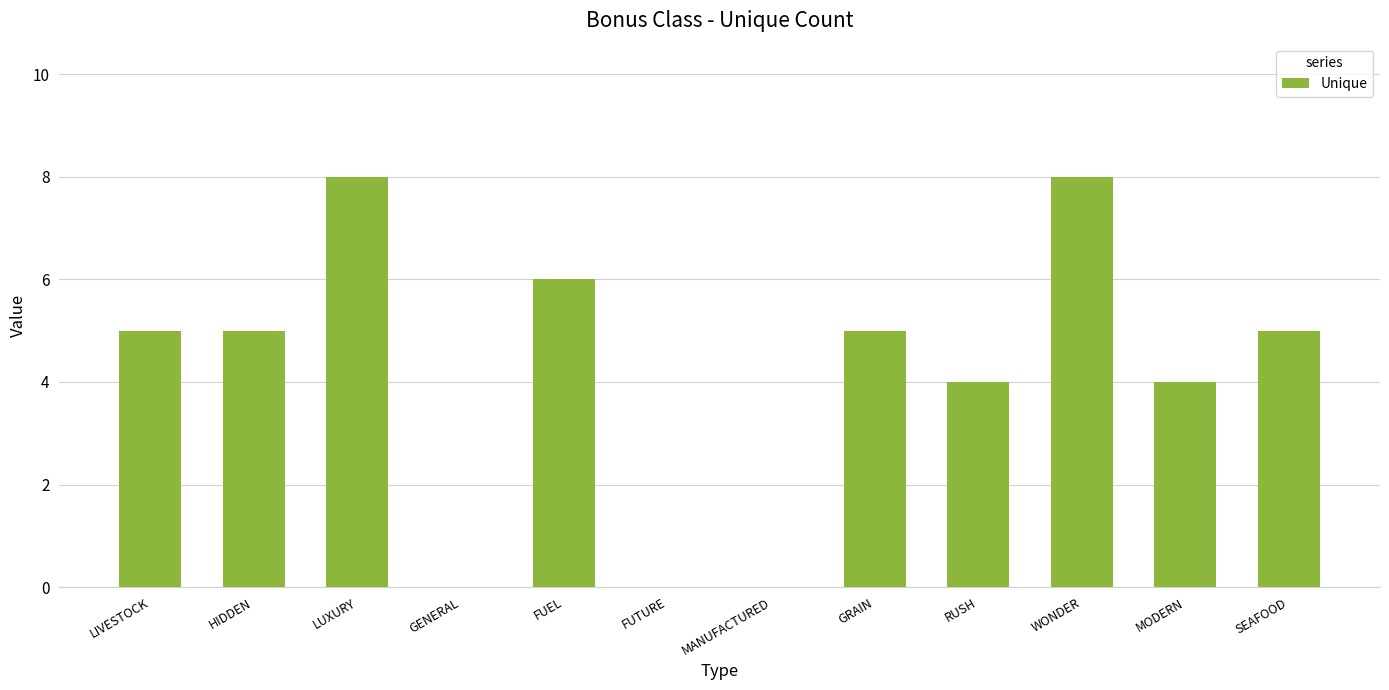

What is the maximum value shown in the chart?

8